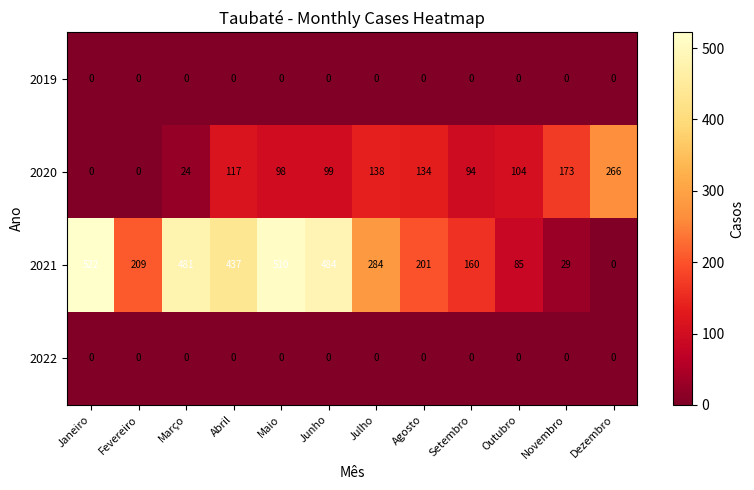

What is the difference between the 2020 values at Junho and Julho?

39